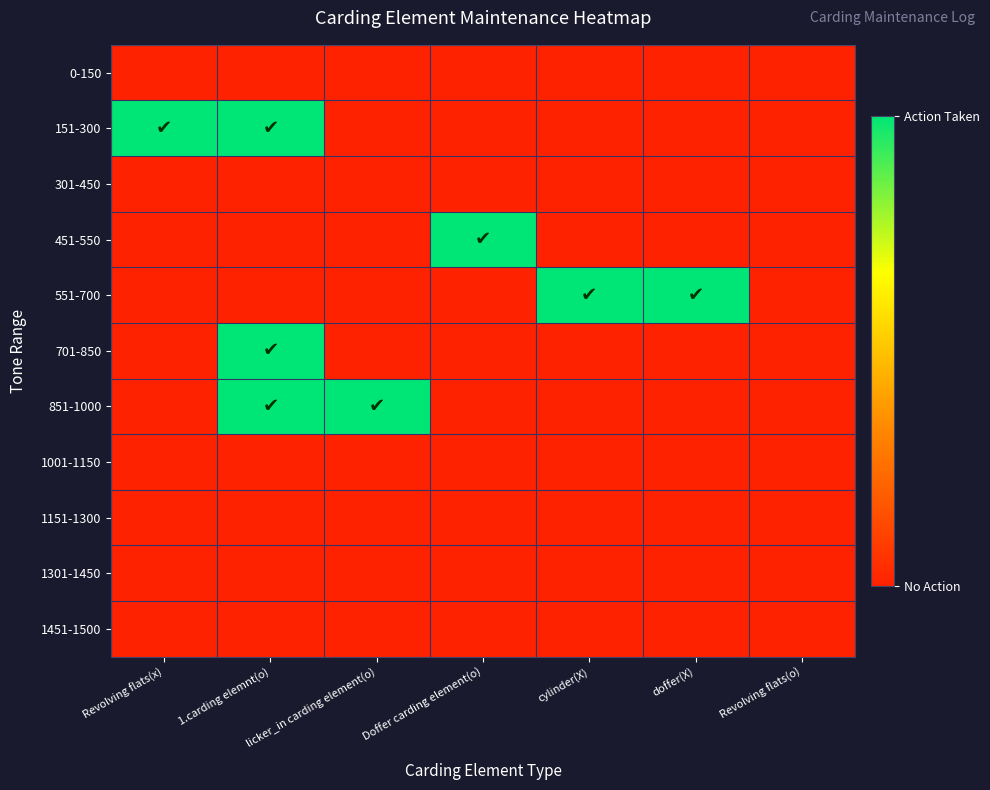

At which category does the chart reach its minimum across all series?

Revolving flats(x)